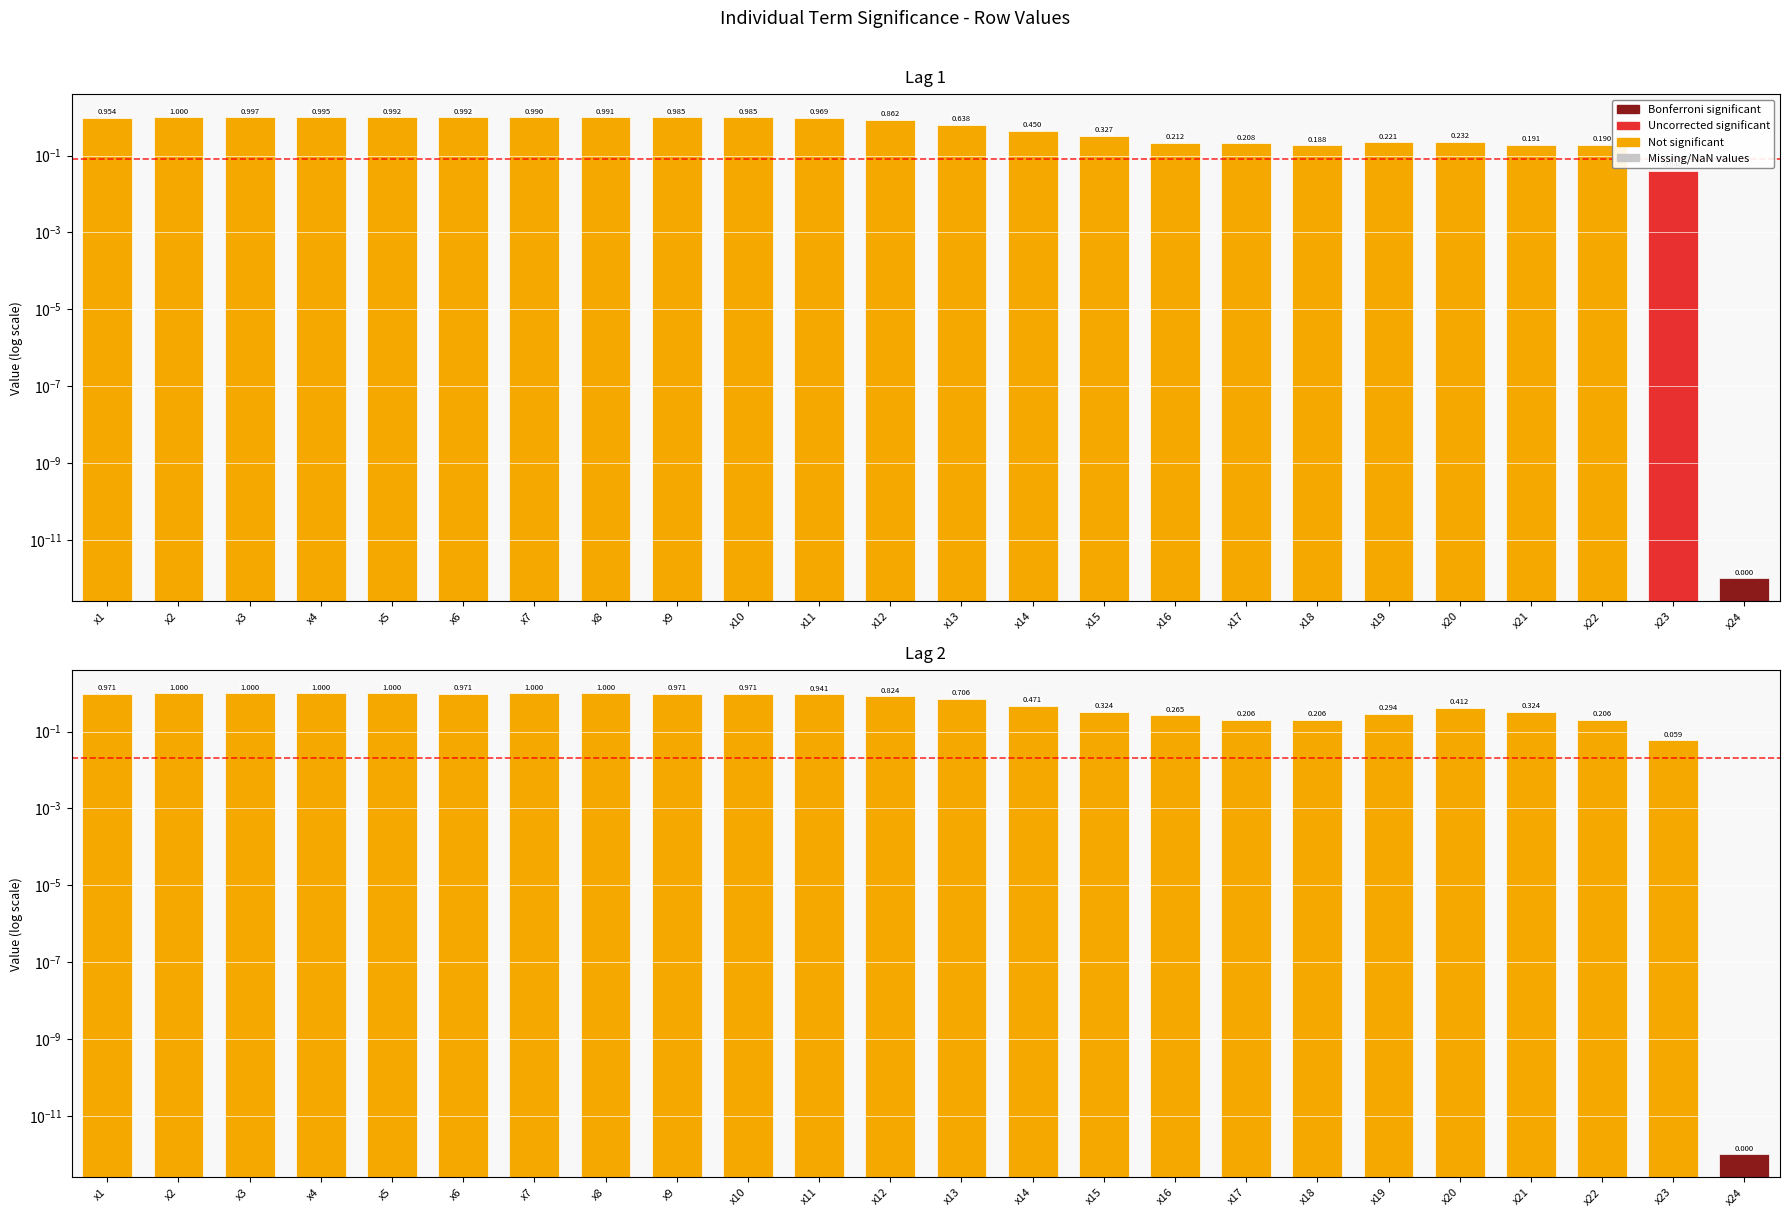

Which has a higher value, x18 or x9?

x9